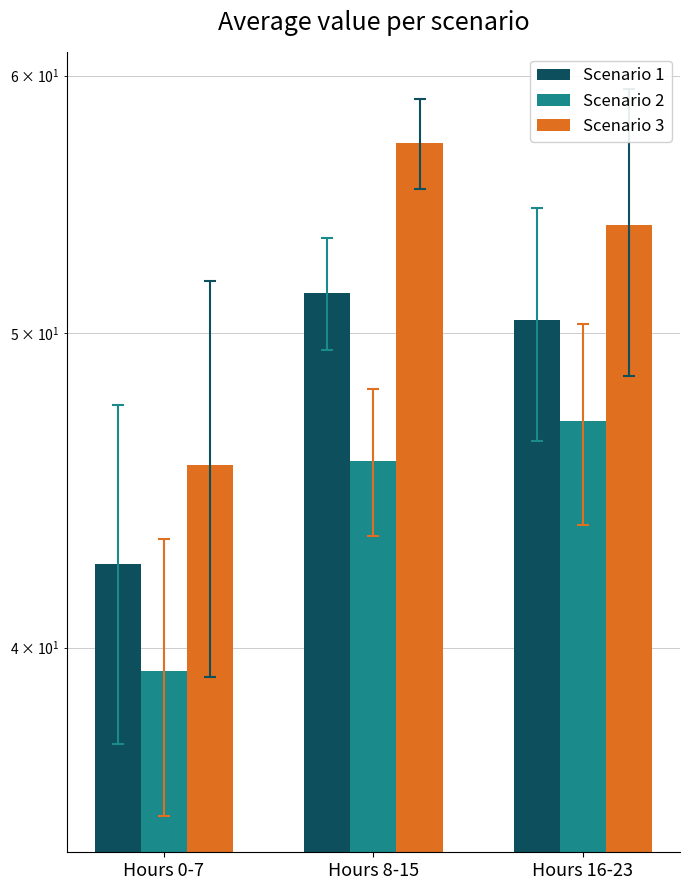

Reading left to right, transcribe all the data shown in this chart.

Scenario 1: Hours 0-7=42.4	Hours 8-15=51.4	Hours 16-23=50.5
Scenario 2: Hours 0-7=39.4	Hours 8-15=45.7	Hours 16-23=47.0
Scenario 3: Hours 0-7=45.5	Hours 8-15=57.2	Hours 16-23=54.0